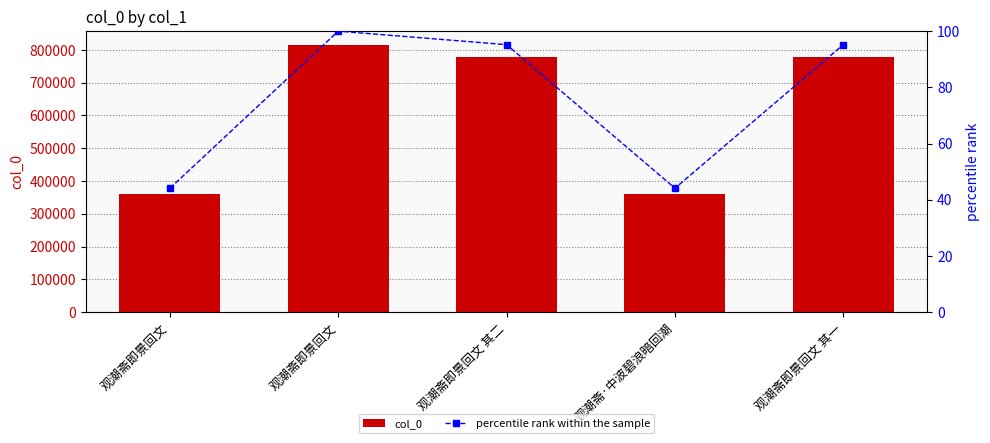

At 观潮斋即景回文 其二, list the series in order from largest to smallest.

col_0, percentile rank within the sample